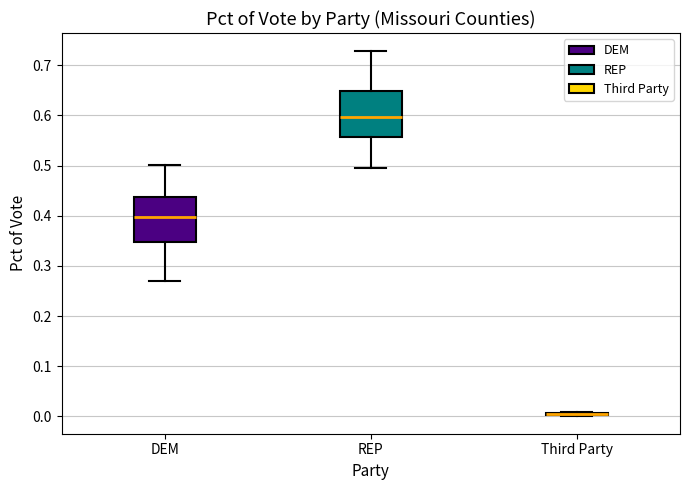

Reading left to right, read every box against the y-axis: the position of its median line, the range the box covers, and the ends of its whiskers. The values are not printed on the chart, so give them approximately, as read against the axis.

DEM: median 0.40, box 0.35 to 0.44, whiskers 0.27 to 0.50
REP: median 0.60, box 0.56 to 0.65, whiskers 0.49 to 0.73
Third Party: box collapsed to a line at 0.00, whiskers 0.00 to 0.01